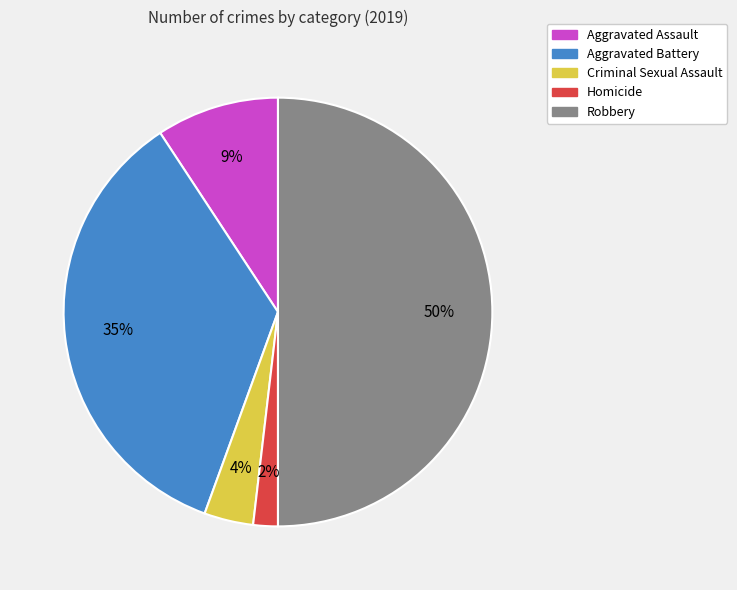

The Robbery slice represents 44% of the pie. True or false?

False